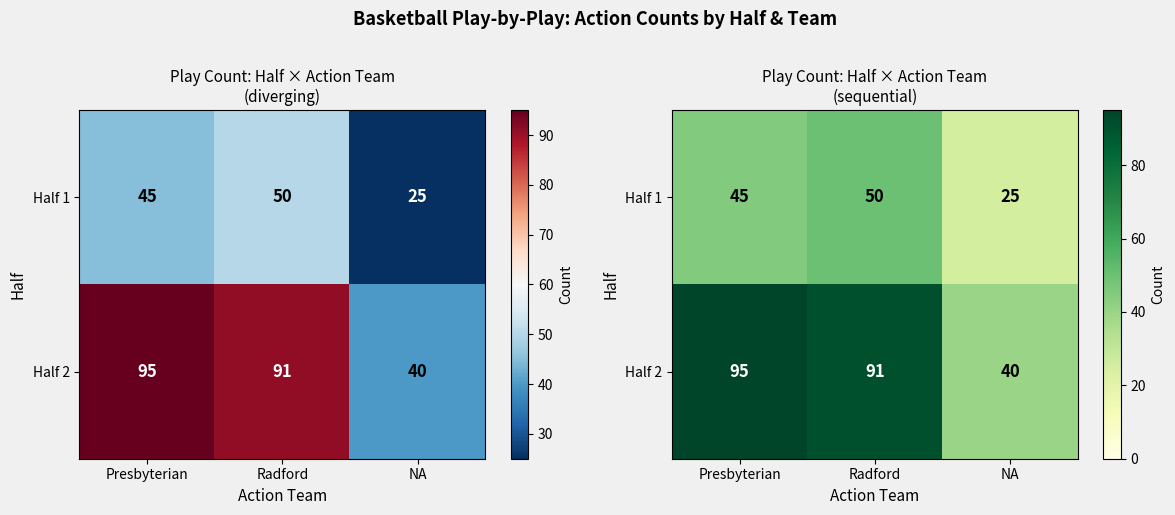

What is the sum of all Half 2 values?

226